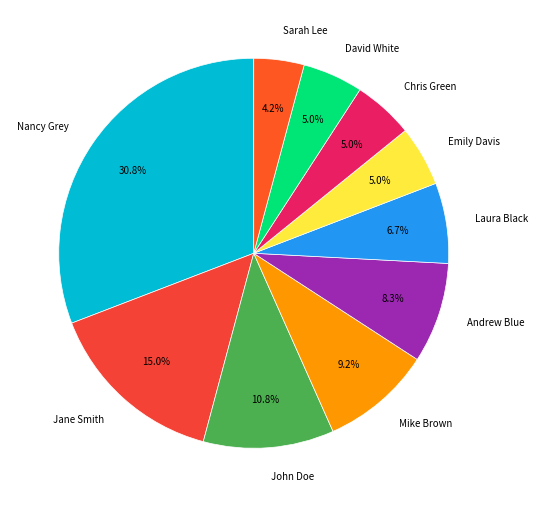

What is the largest slice in the pie chart?

Nancy Grey